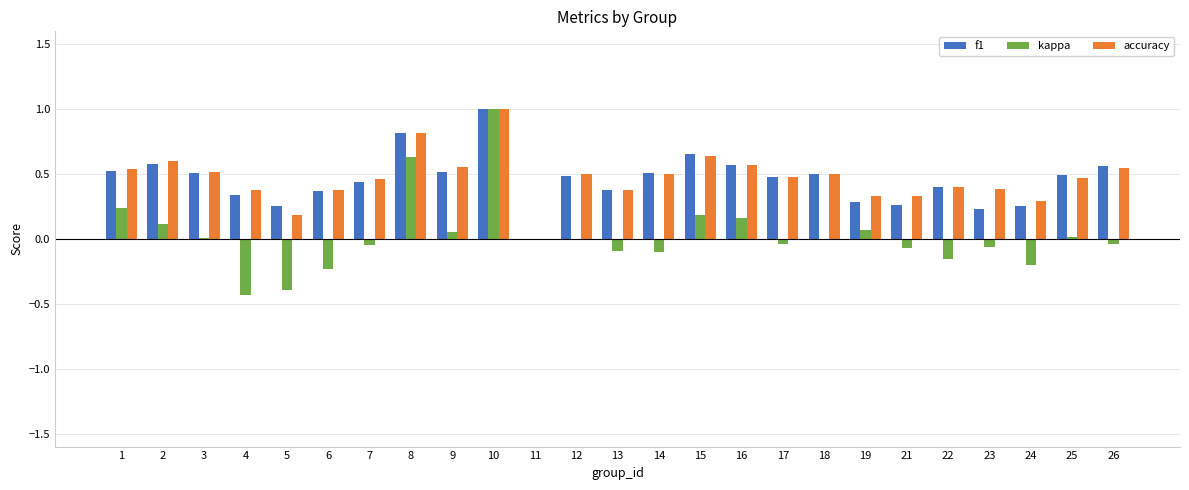

At which category is the sum across all series the highest?

10